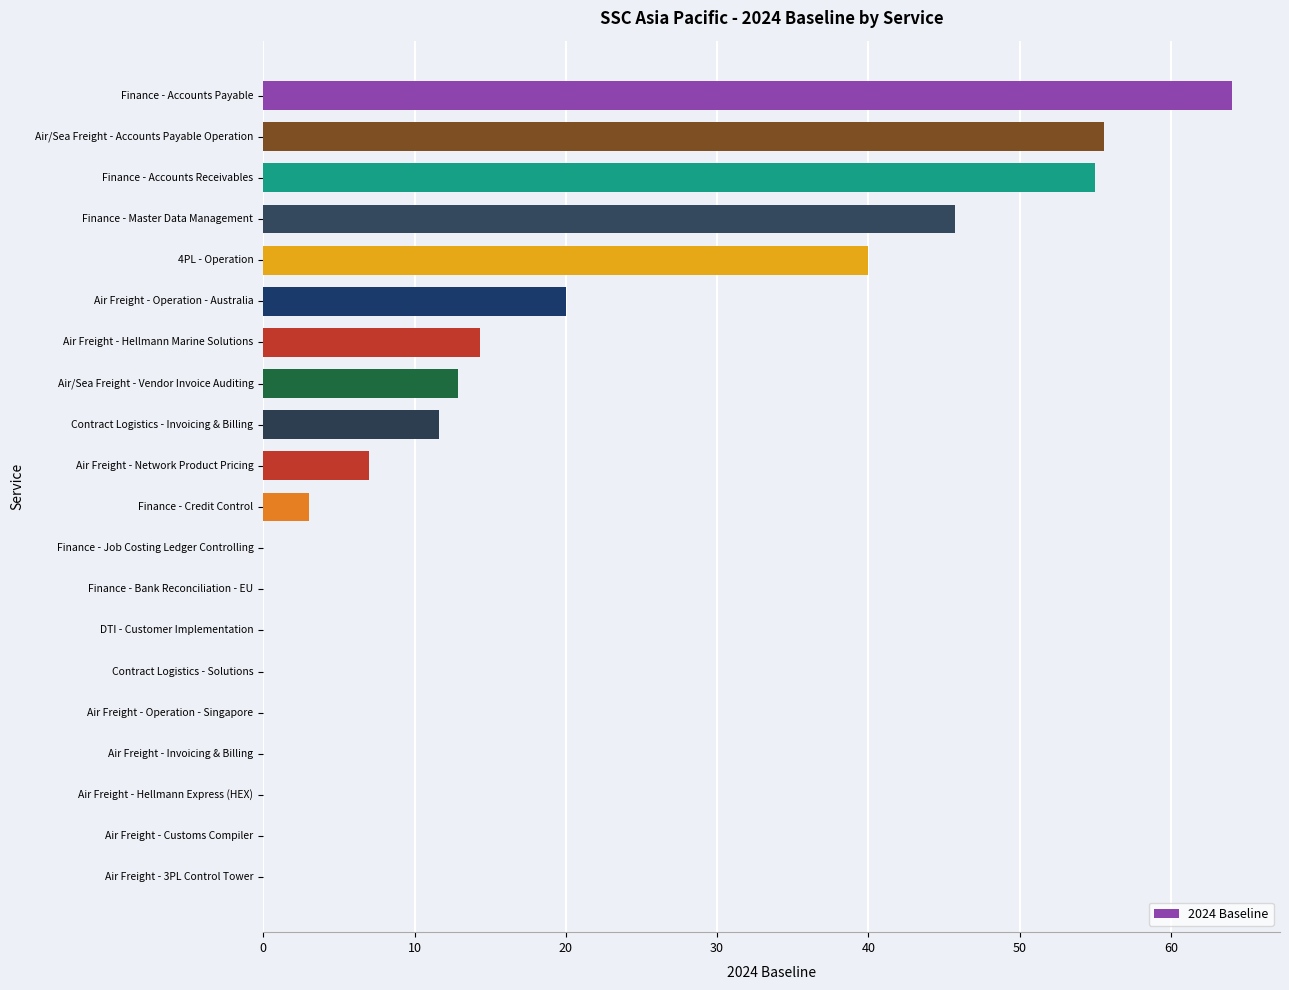

True or false: the data shows 0.0 at Air Freight - Hellmann Express (HEX).

True